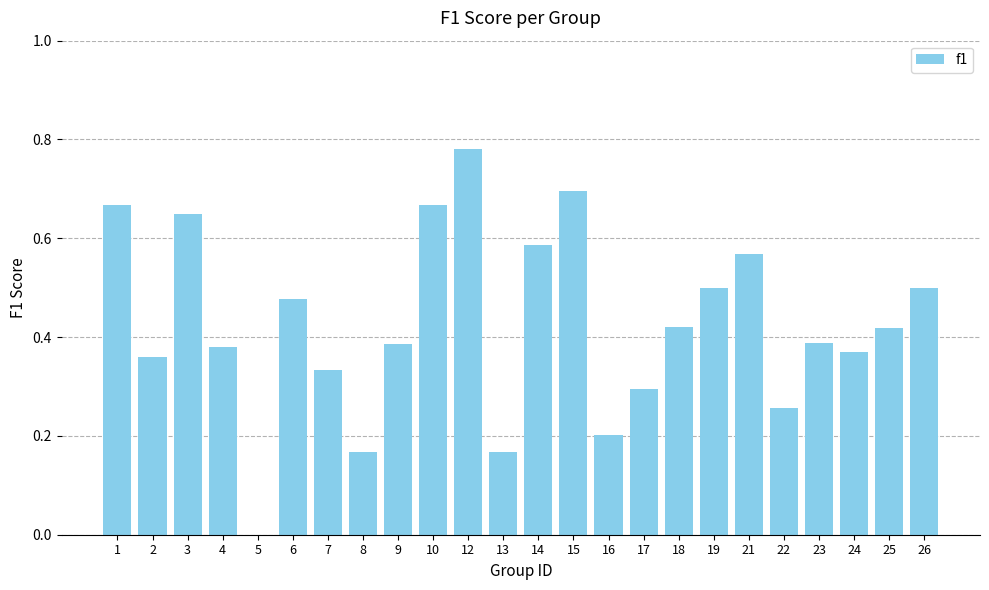

At which category does the chart reach its peak across all series?

12